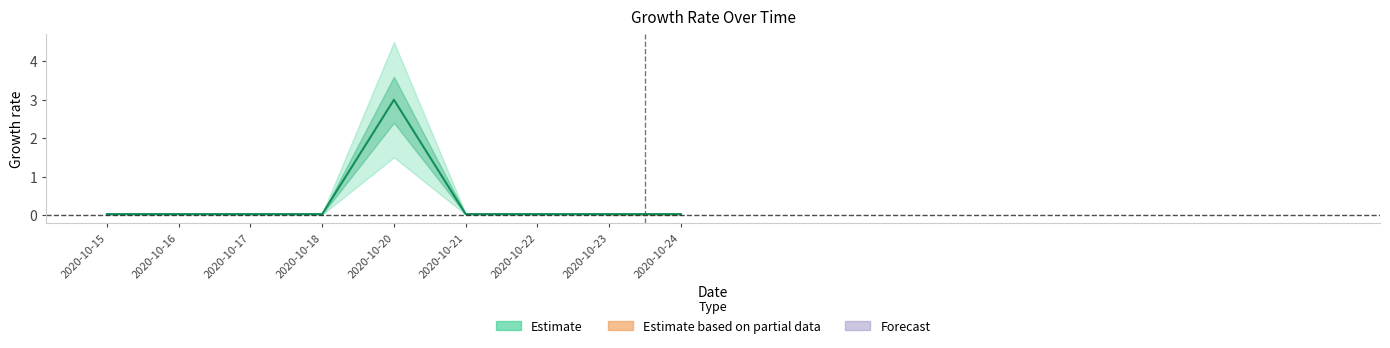

What is the average value?

0.4